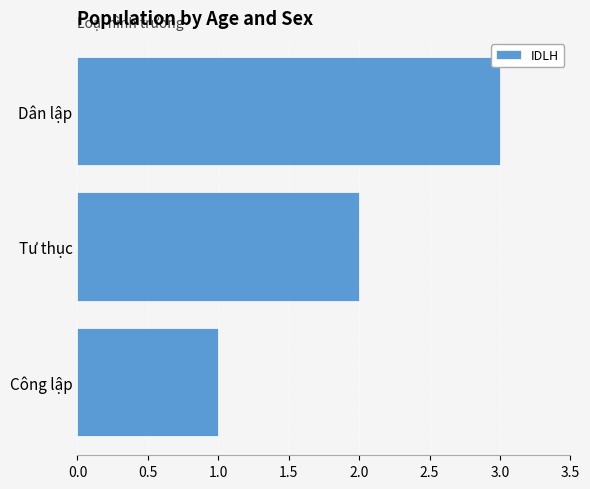

How many bars are there in total?

3